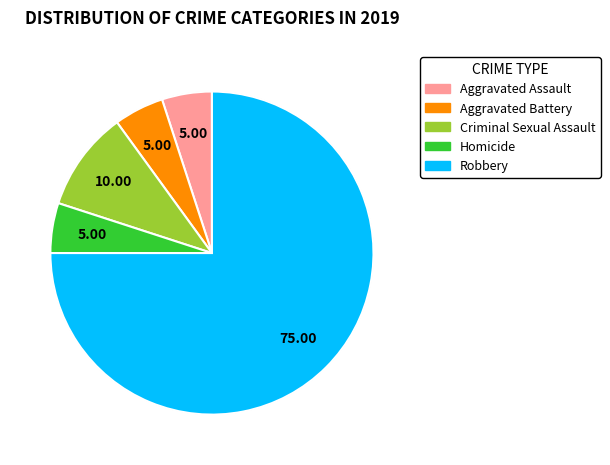

Rank the categories by value from lowest to highest.

Aggravated Assault, Aggravated Battery, Homicide, Criminal Sexual Assault, Robbery